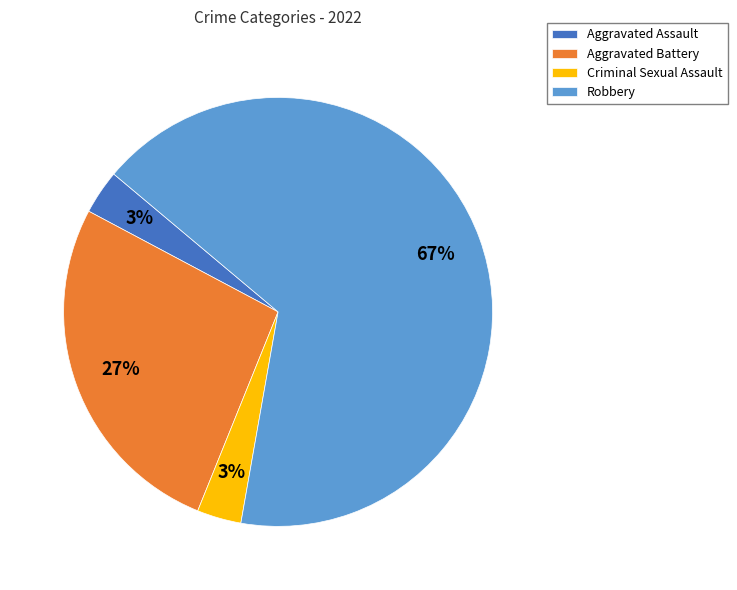

Count the number of slices in the pie.

4